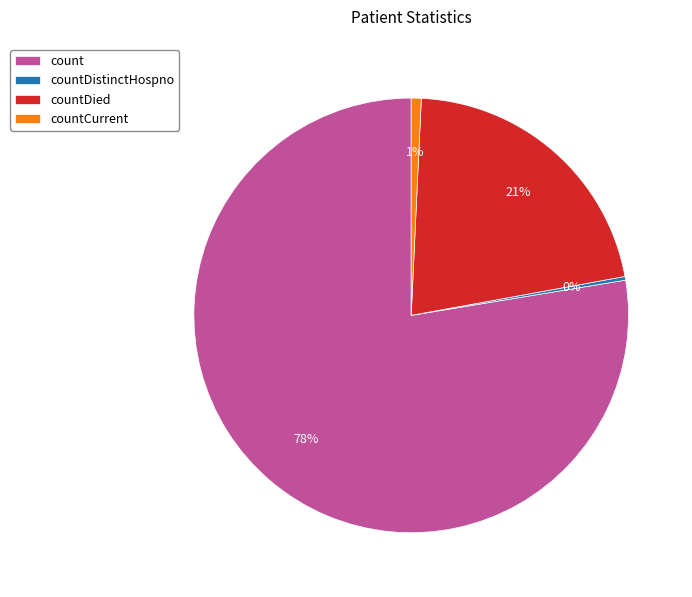

Which slice is the largest?

count